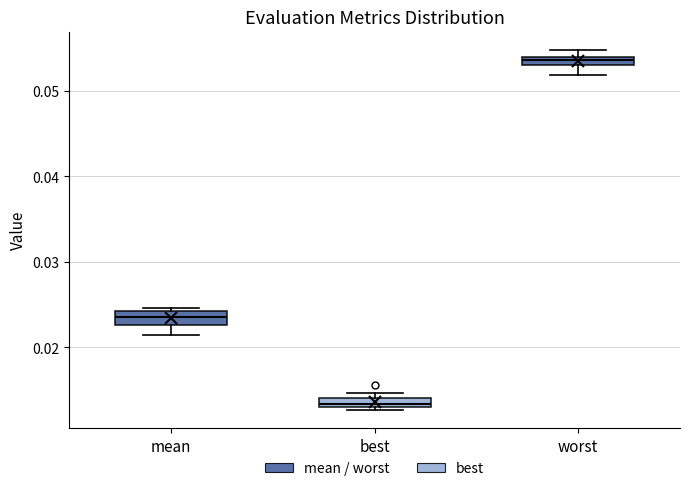

Which box's median line is the highest?

worst